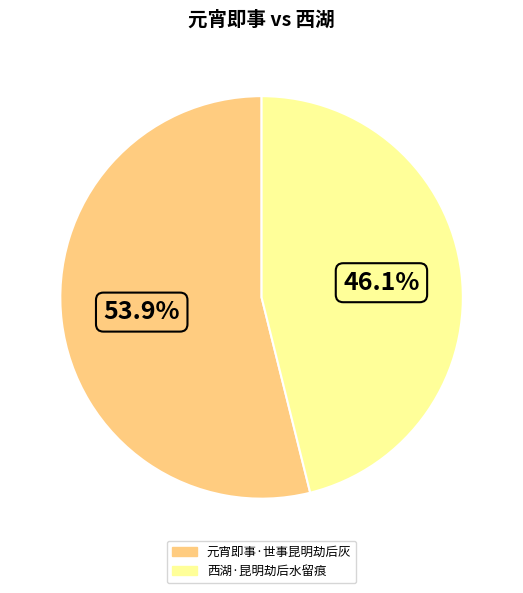

To the nearest percent, what percentage of the pie is 元宵即事·世事昆明劫后灰?

54%